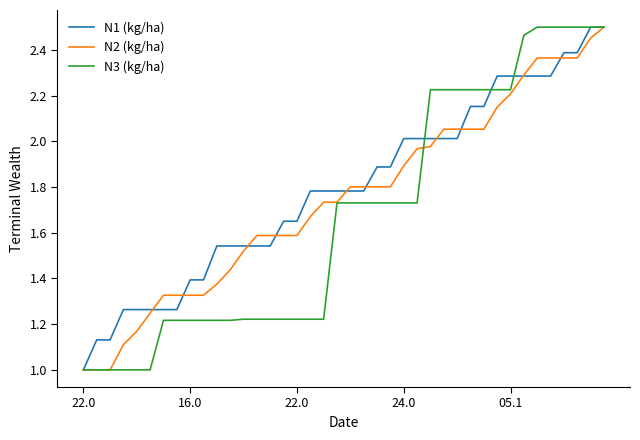

What is the minimum value for N1 (kg/ha)?

1.0